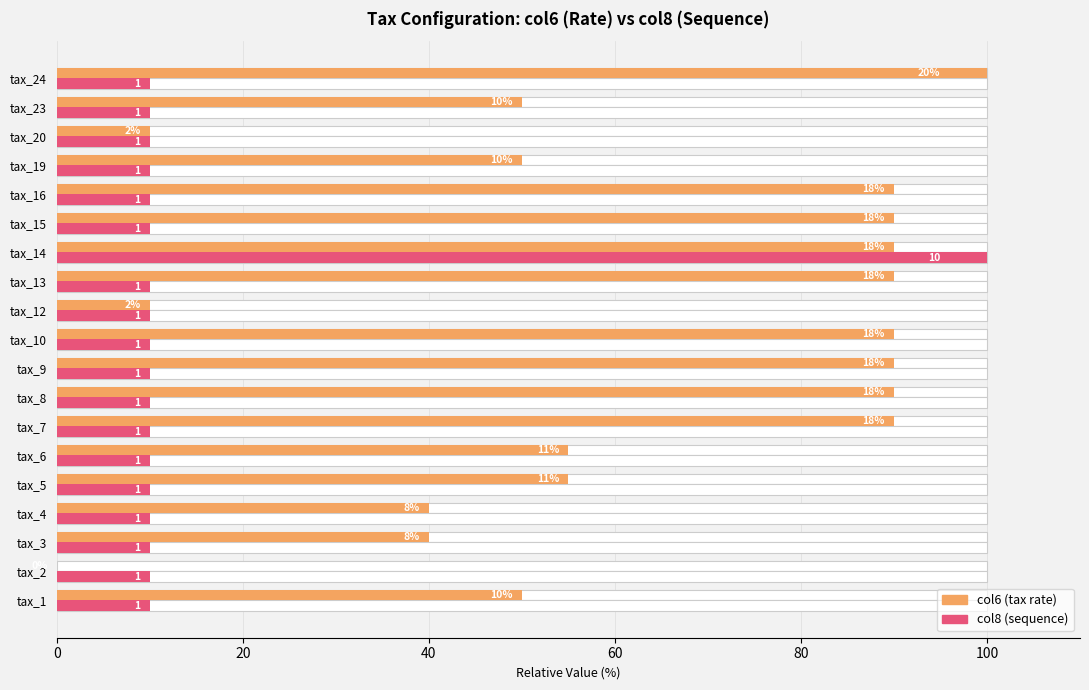

The value of col6 (tax rate %) at tax_23 is 83.7. True or false?

False